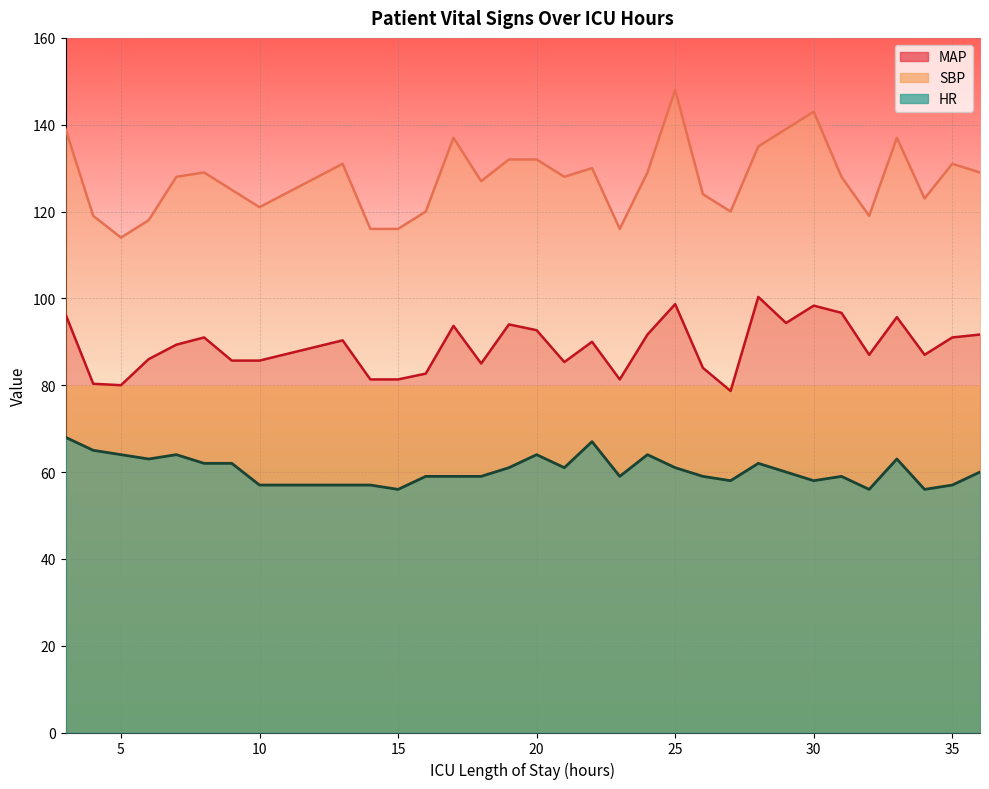

At which label does HR reach its peak?

3